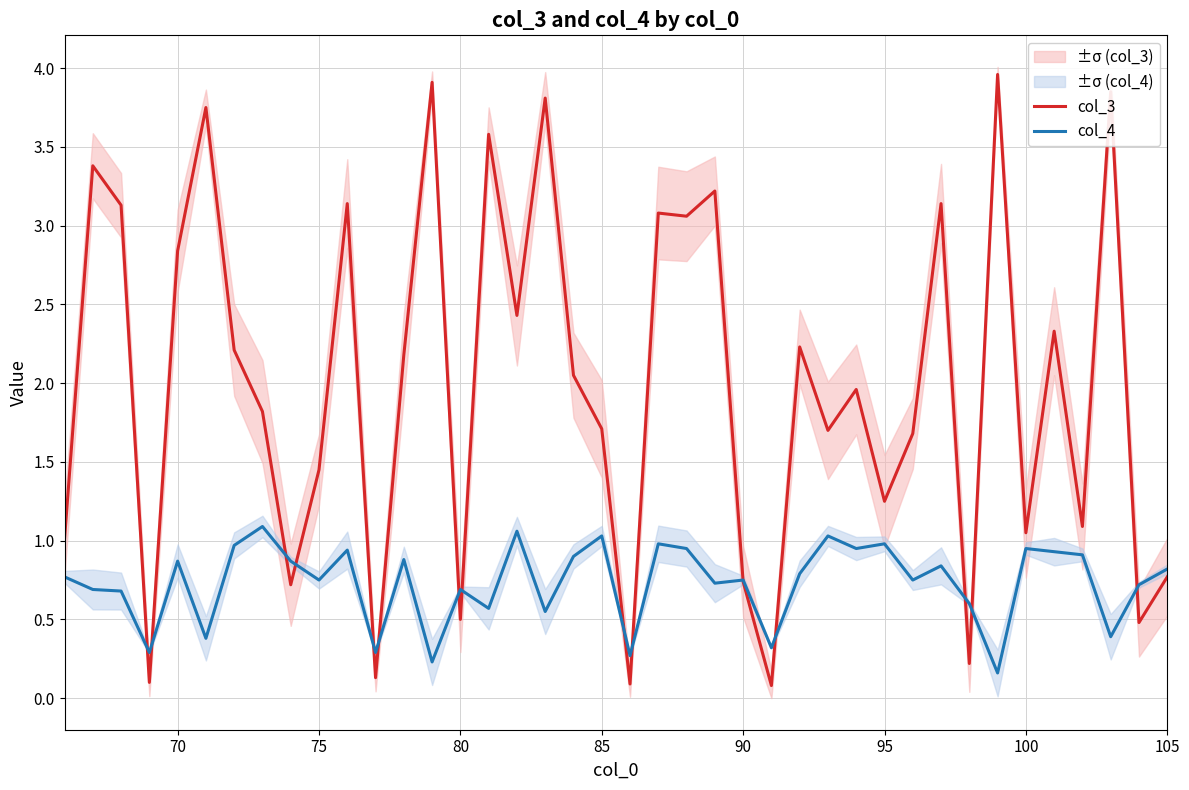

The value of col_3 at 100 is 1.4. True or false?

False